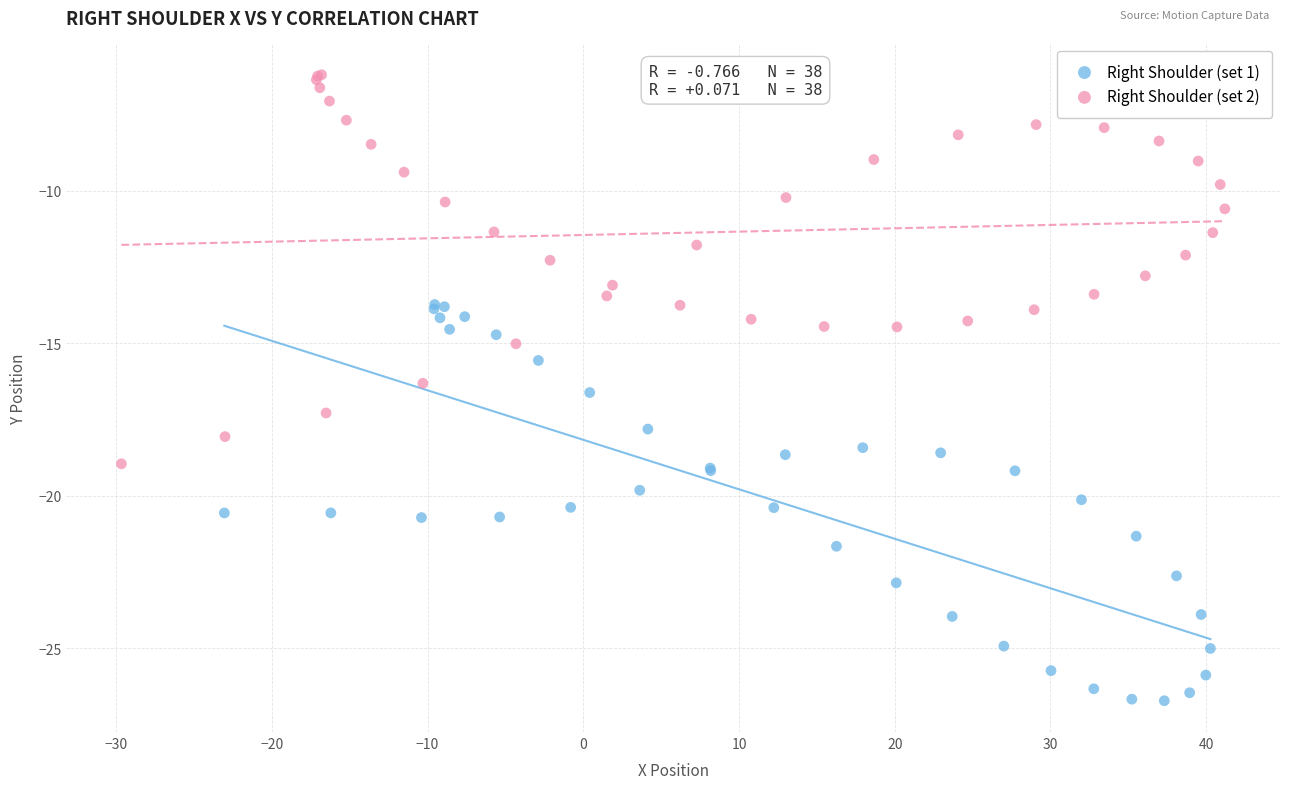

Which series reaches the minimum Y coordinate?

Right Shoulder (set 1)